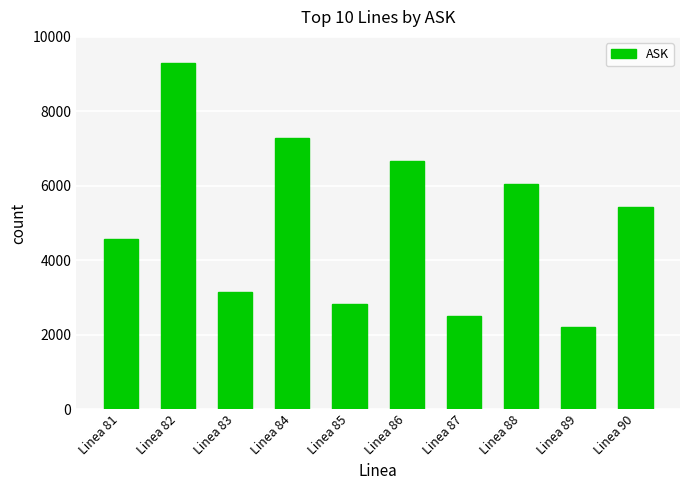

What is the approximate value at Linea 88?

6050.6